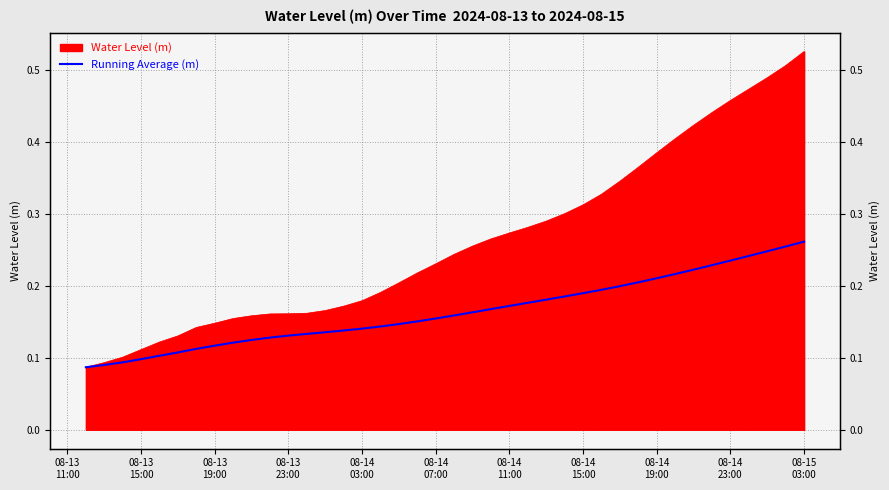

How many values are between 0 and 1?

40